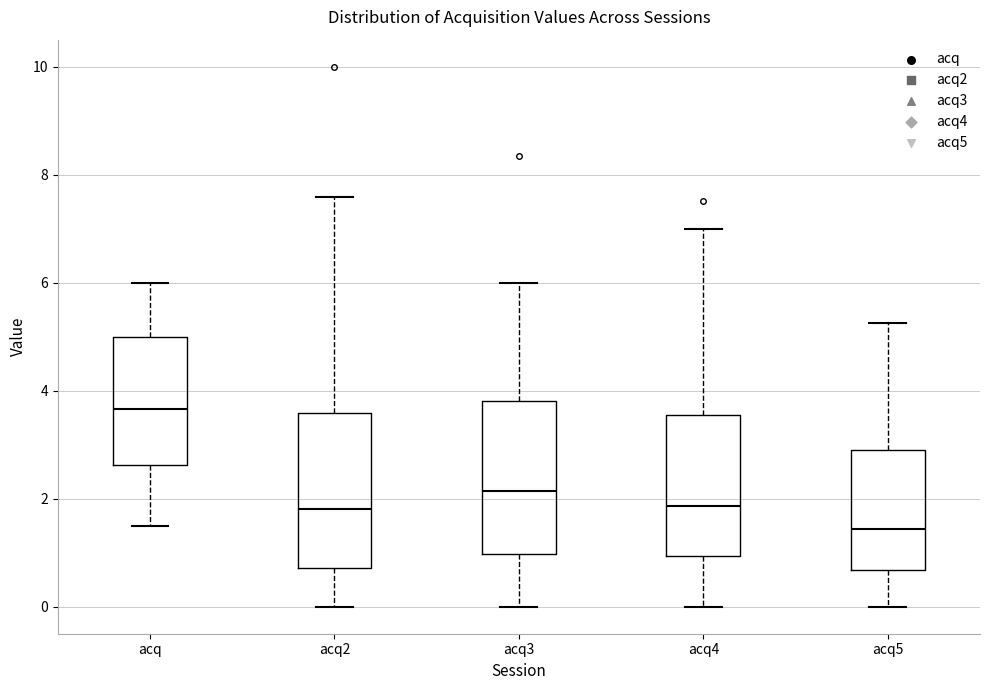

Reading left to right, transcribe this box plot: for each box, give where its median line is, the range the box spans, and where its two whiskers end, as read against the y-axis. The values are not printed on the chart, so give them approximately, as read against the axis.

acq: median 3.6, box 2.6 to 5.0, whiskers 1.6 to 6.0
acq2: median 1.8, box 0.8 to 3.6, whiskers 0.0 to 7.6
acq3: median 2.2, box 1.0 to 3.8, whiskers 0.0 to 6.0
acq4: median 1.8, box 1.0 to 3.6, whiskers 0.0 to 7.0
acq5: median 1.4, box 0.6 to 3.0, whiskers 0.0 to 5.2